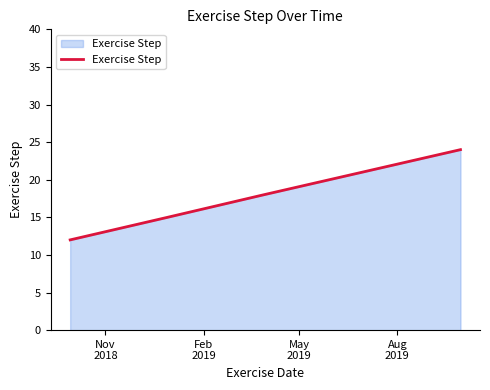

What is the sum of all values?

90